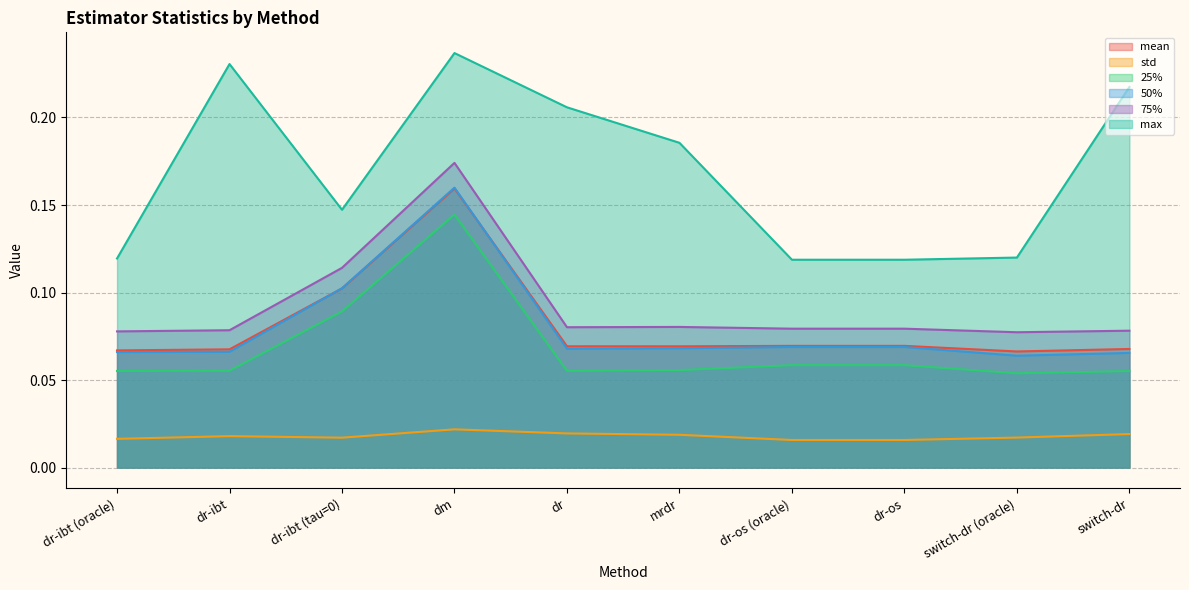

How many interior local valleys does the 25% series have?

2